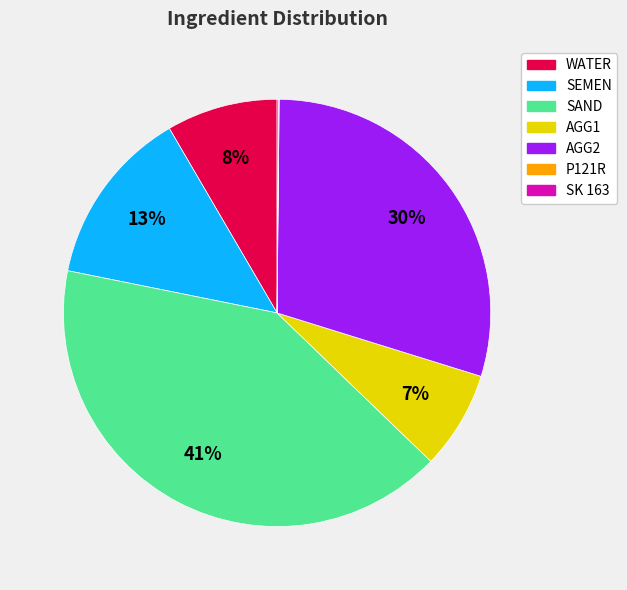

Does AGG1 represent more than half of the total?

No